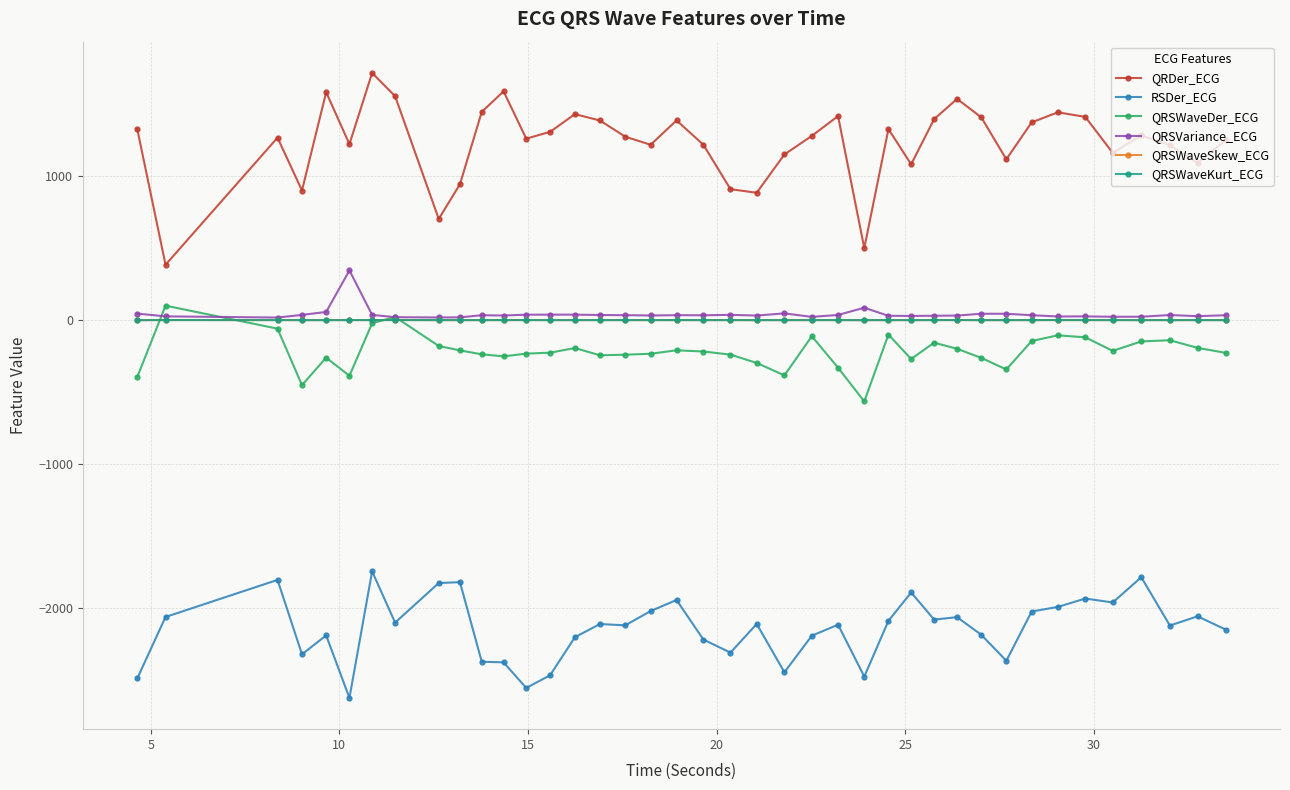

True or false: QRSWaveDer_ECG has more than 0 points higher than both neighbors.

True